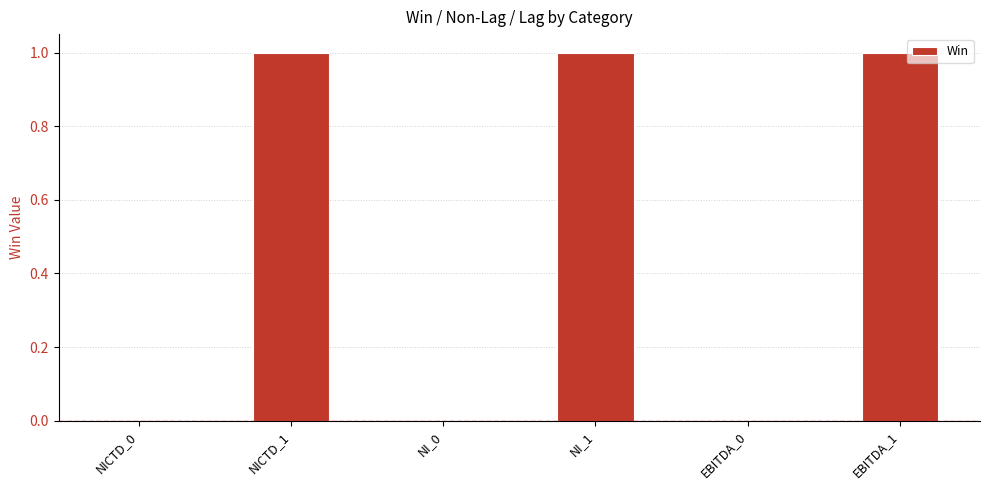

Count the number of data series in this chart.

1